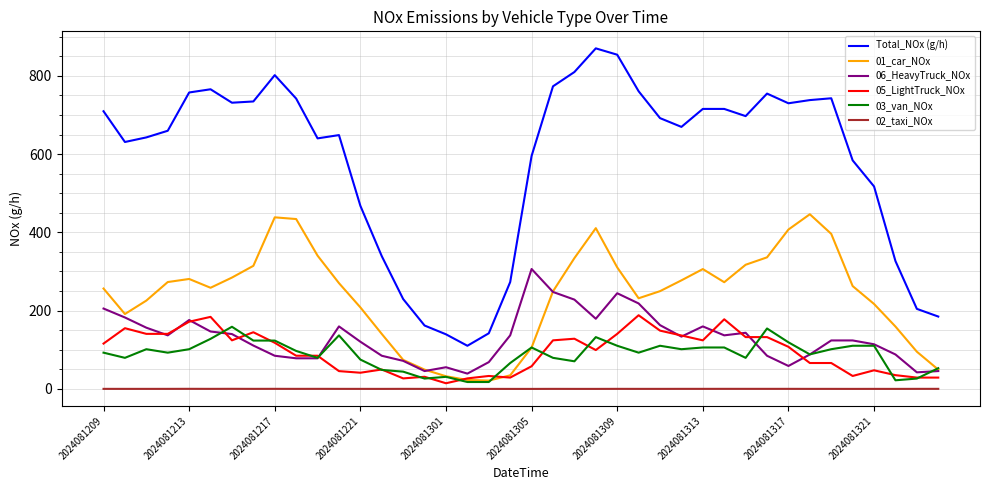

What is the maximum value shown in the chart?

870.1